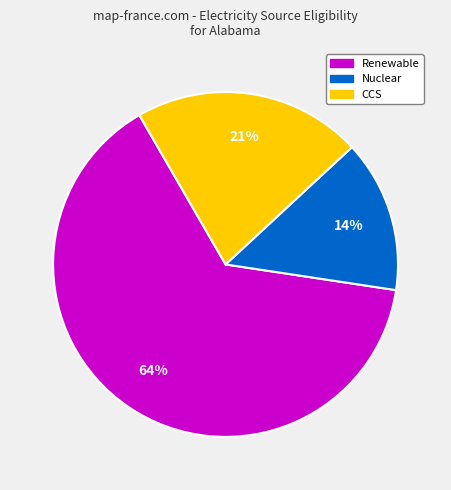

How many slices are in this pie chart?

3